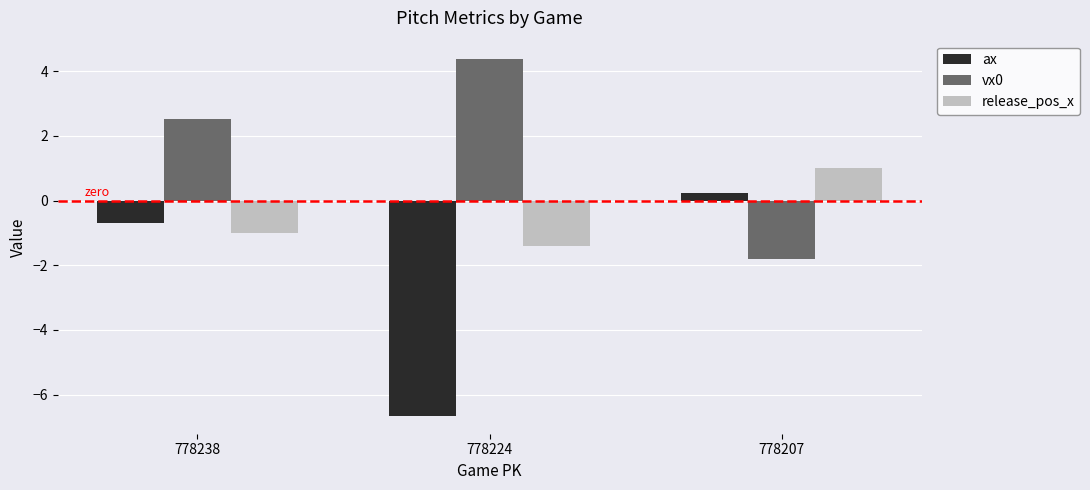

At which category does the chart reach its minimum across all series?

778224